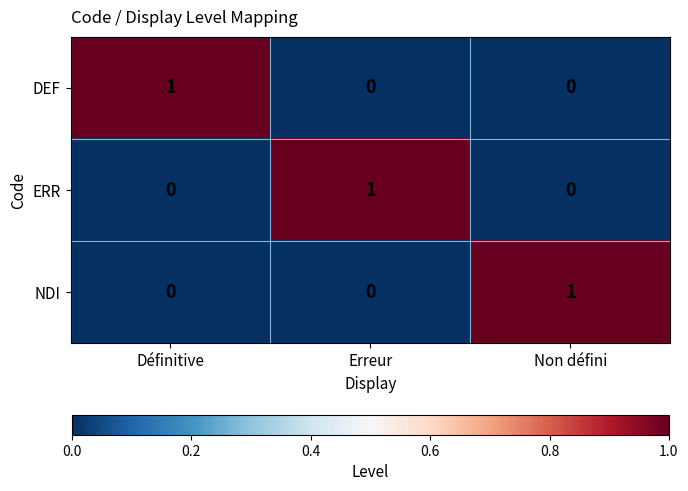

How many NDI values are between 0 and 1?

3